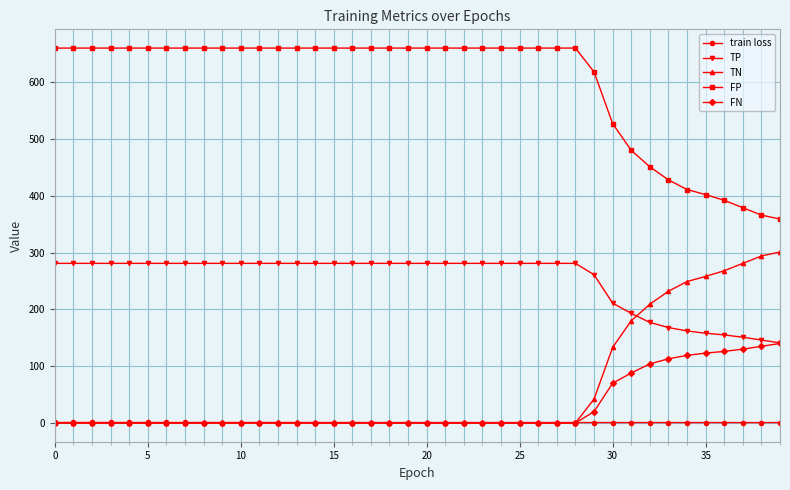

What are all the series names shown in the legend?

train loss, TP, TN, FP, FN